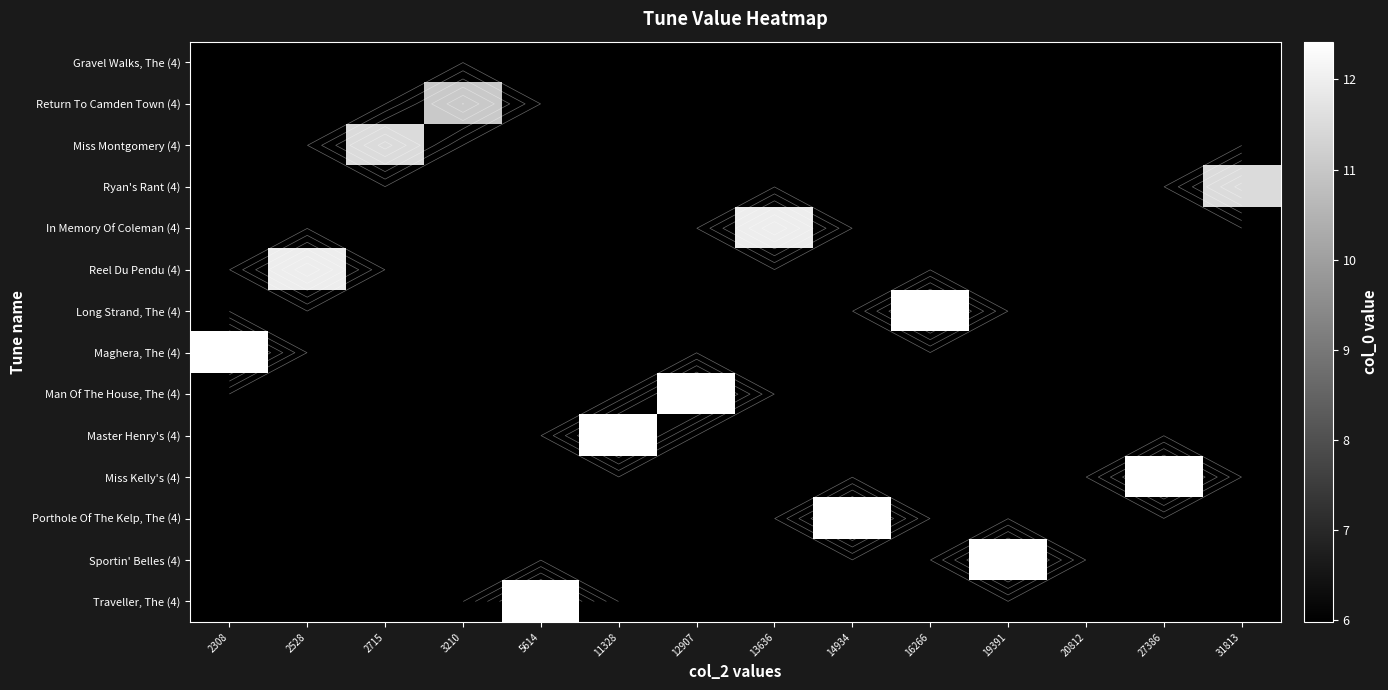

What is the difference between the highest and lowest values at 16266?

6.4